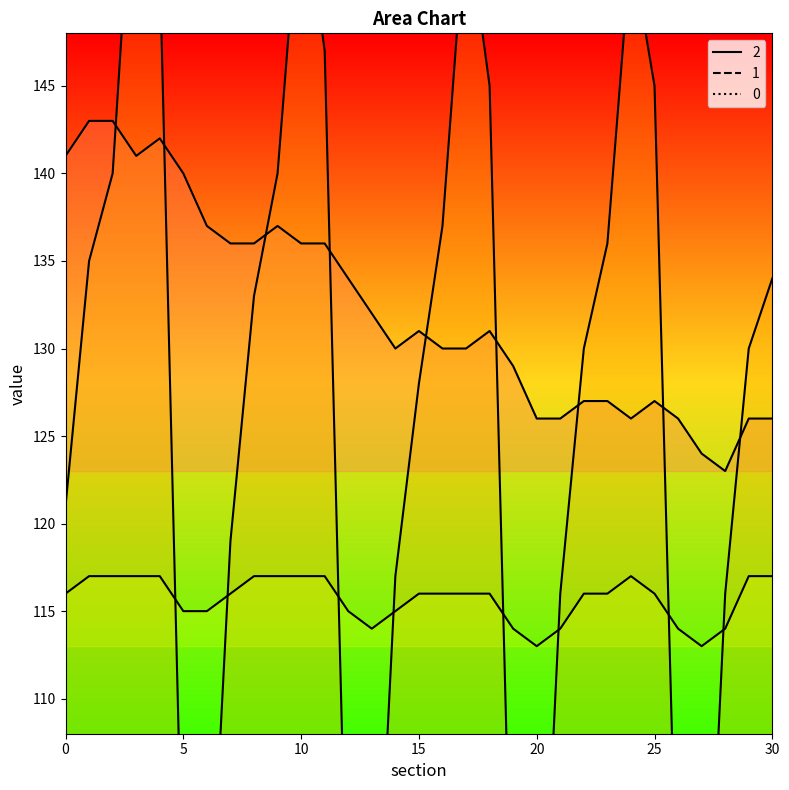

At which category is the sum across all series the highest?

3